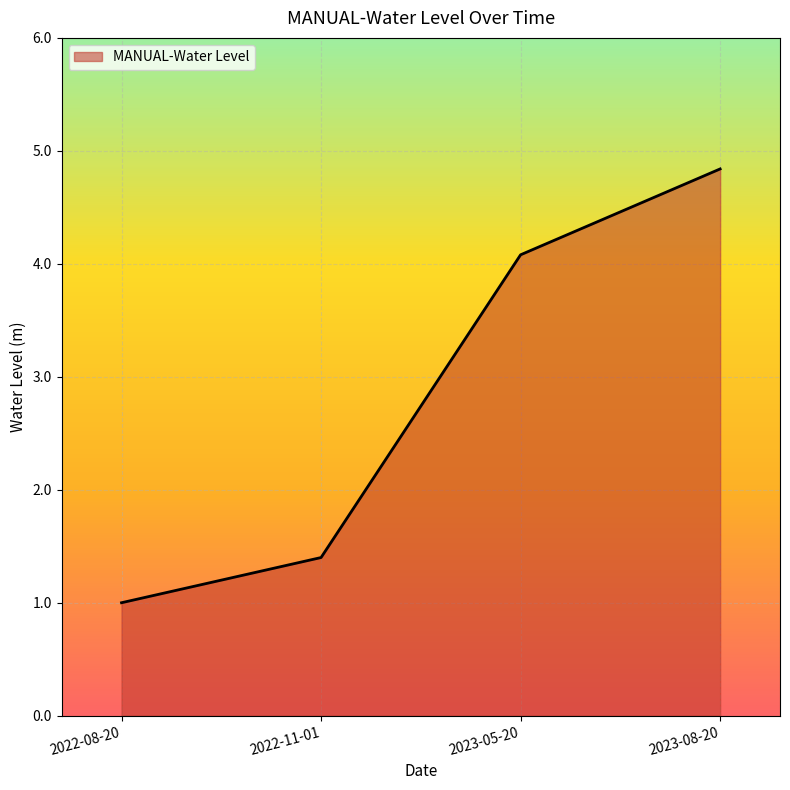

What is the change in value from 2022-08-20 to 2023-08-20?

+3.8